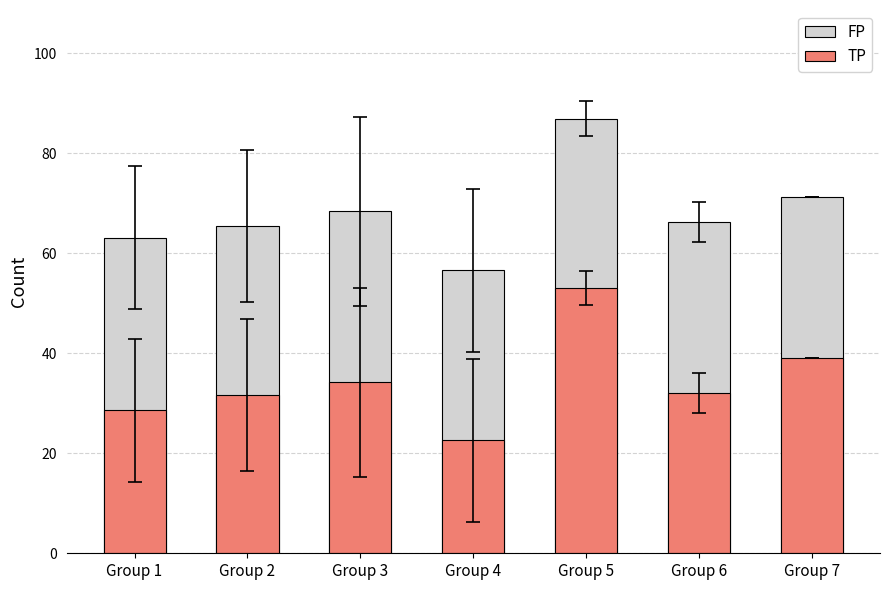

The TP series shows 67.3 at Group 7. True or false?

False